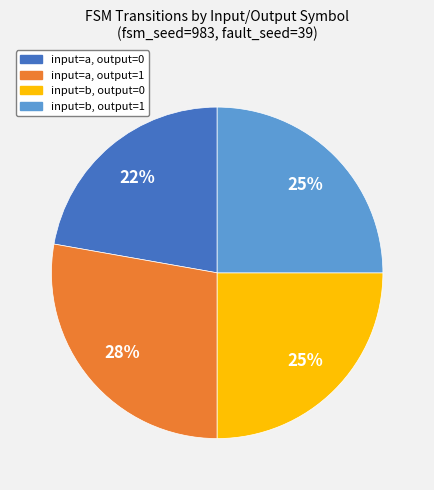

Is it true that input=b, output=0 is 32% of the pie?

False